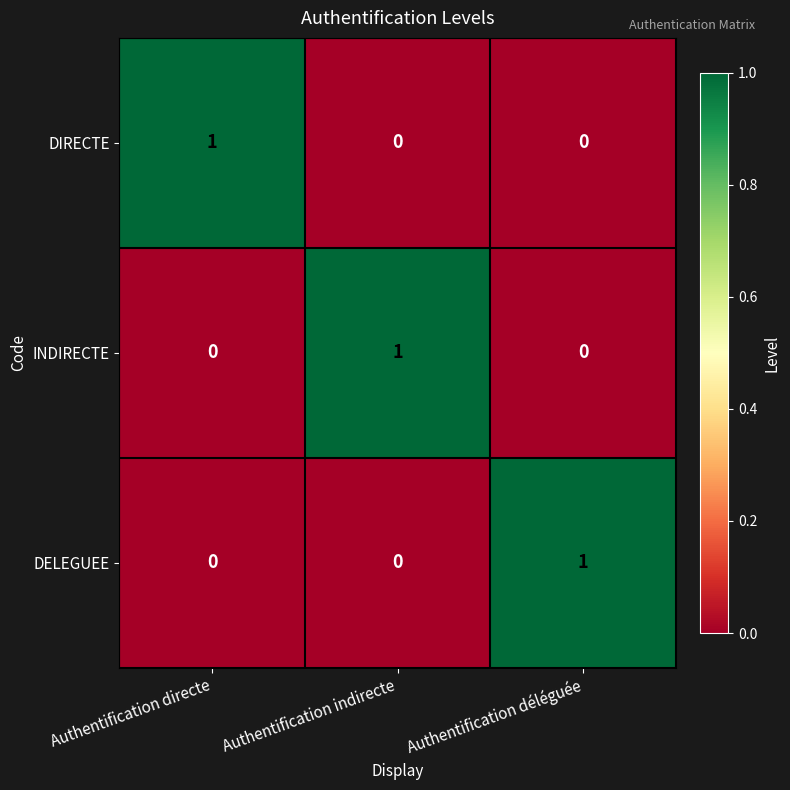

Count the INDIRECTE values in the range 0 to 1.

3